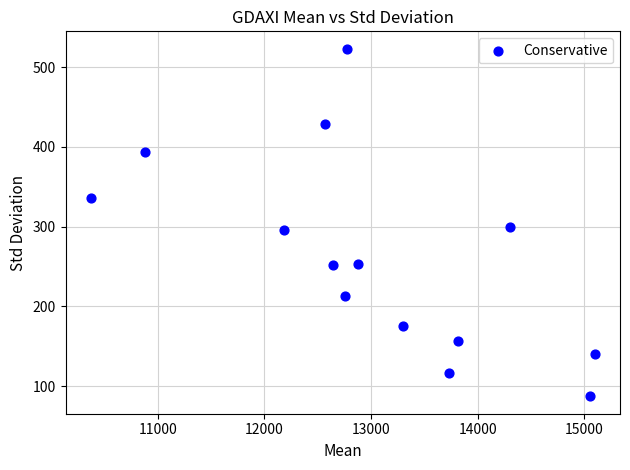

What is the range of Y values (max minus min)?

436.2